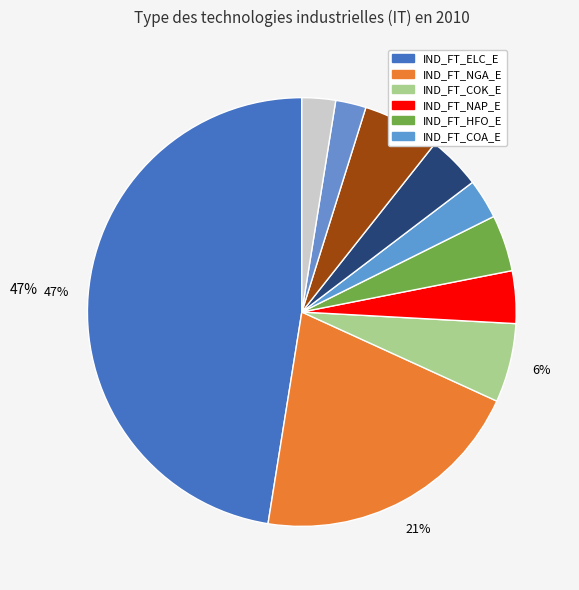

Rank the categories by value from lowest to highest.

IND_FT_BIO_E, IND_FT_ETH_E, IND_FT_LPG_E, IND_FT_OIL_E, IND_FT_COA_E, IND_FT_NAP_E, IND_FT_HET_E, IND_FT_HFO_E, IND_FT_PTC_E, IND_FT_COK_E, IND_FT_NGA_E, IND_FT_ELC_E